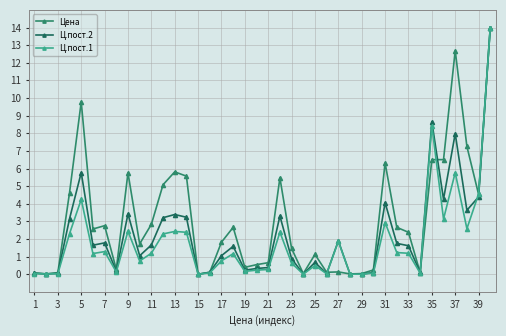

What is the maximum value shown in the chart?

14.0